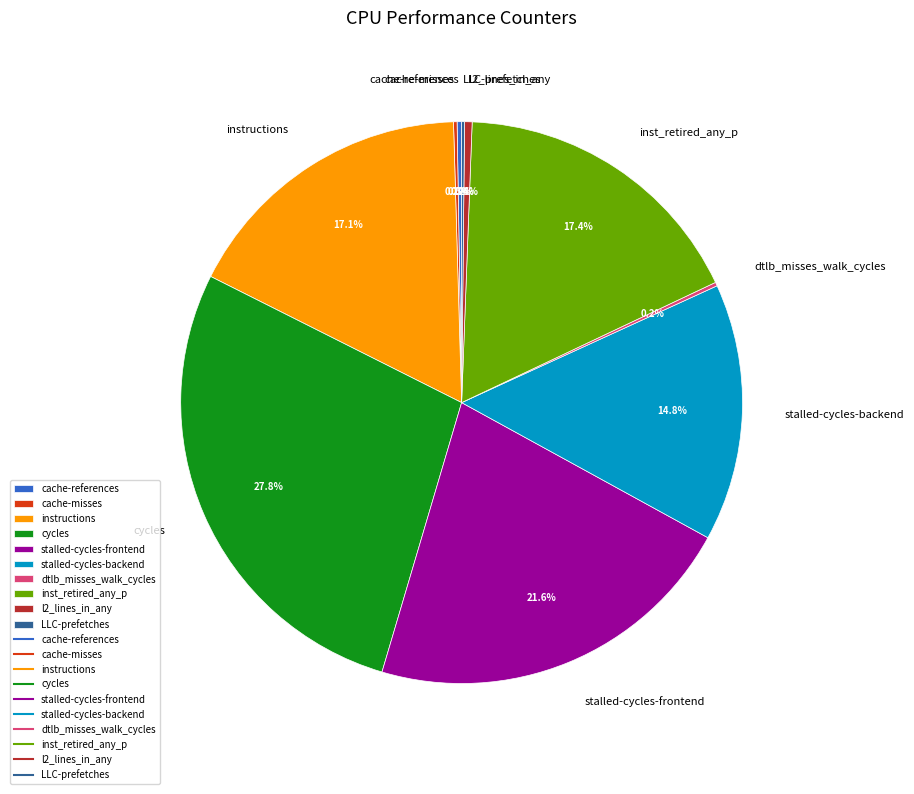

Between instructions and stalled-cycles-backend, which is larger?

instructions